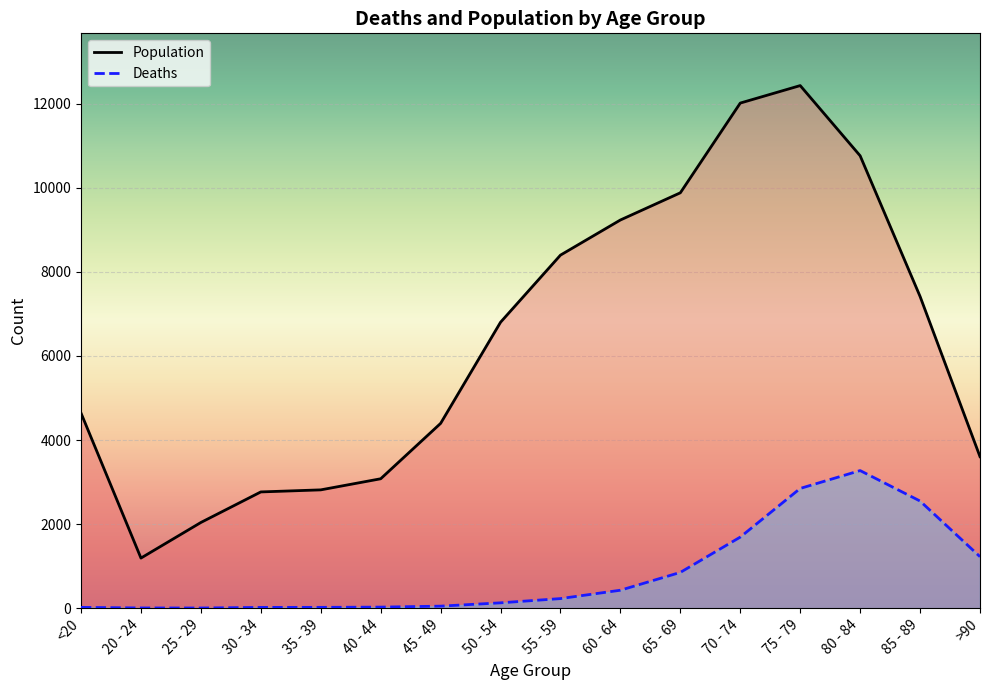

Reading right to left, transcribe all the data shown in this chart.

Deaths: 1224	2548	3273	2848	1690	850	426	227	126	47	24	18	17	3	4	18
Population: 3604	7417	10764	12434	12018	9883	9236	8400	6803	4396	3078	2814	2765	2038	1191	4641